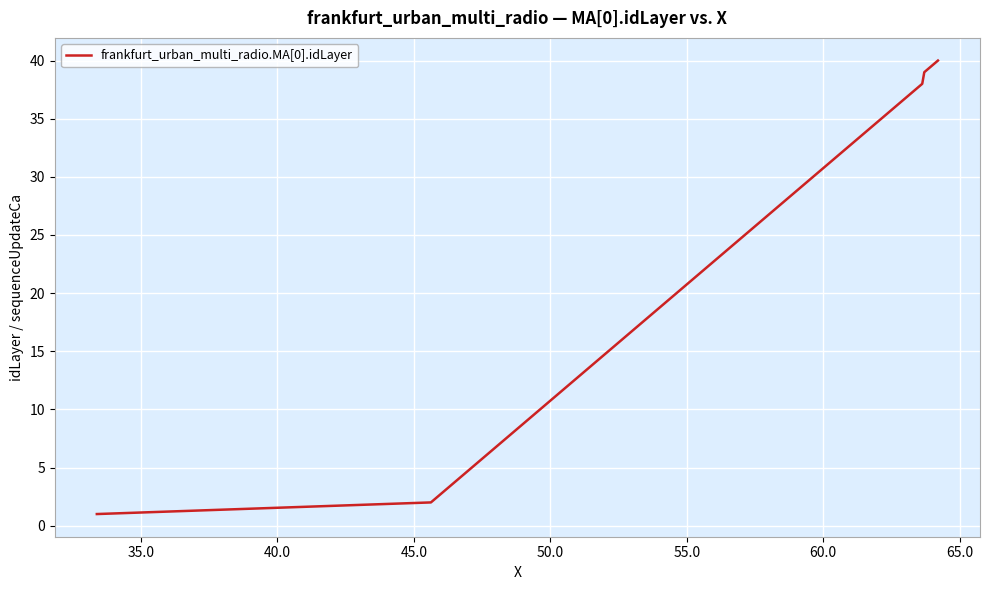

What is the smallest value displayed?

1